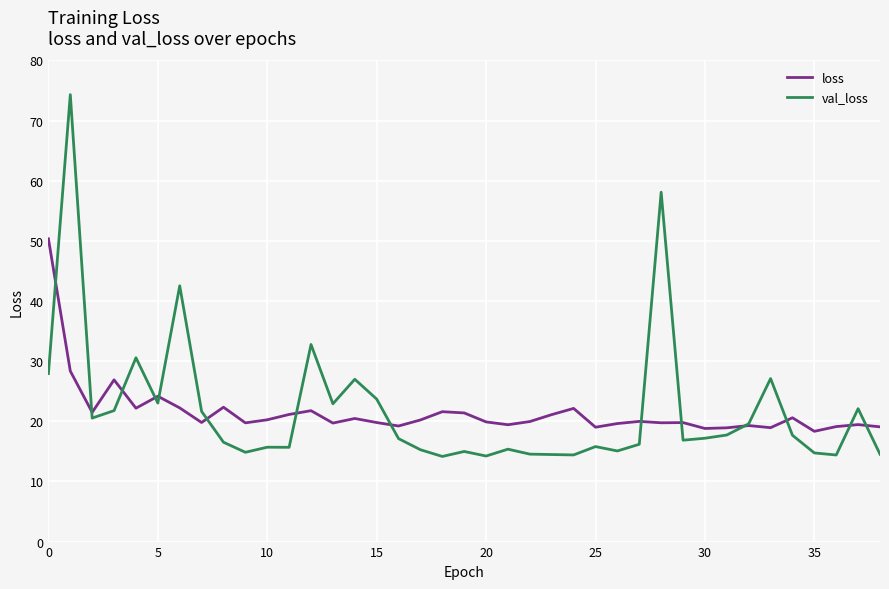

What is the maximum value shown in the chart?

74.3